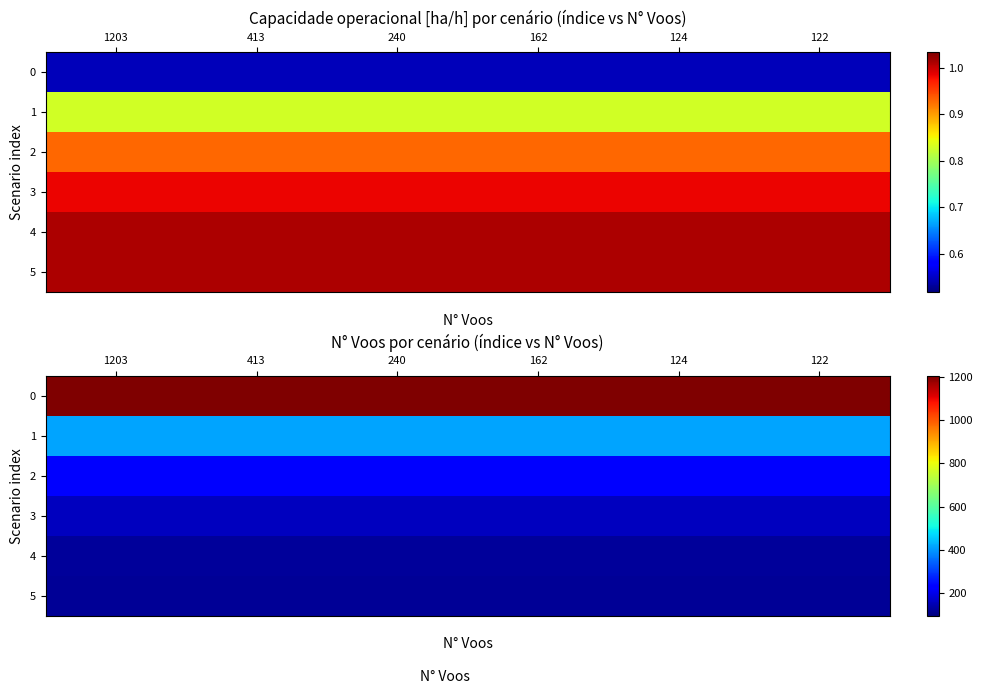

Count the number of data series in this chart.

6